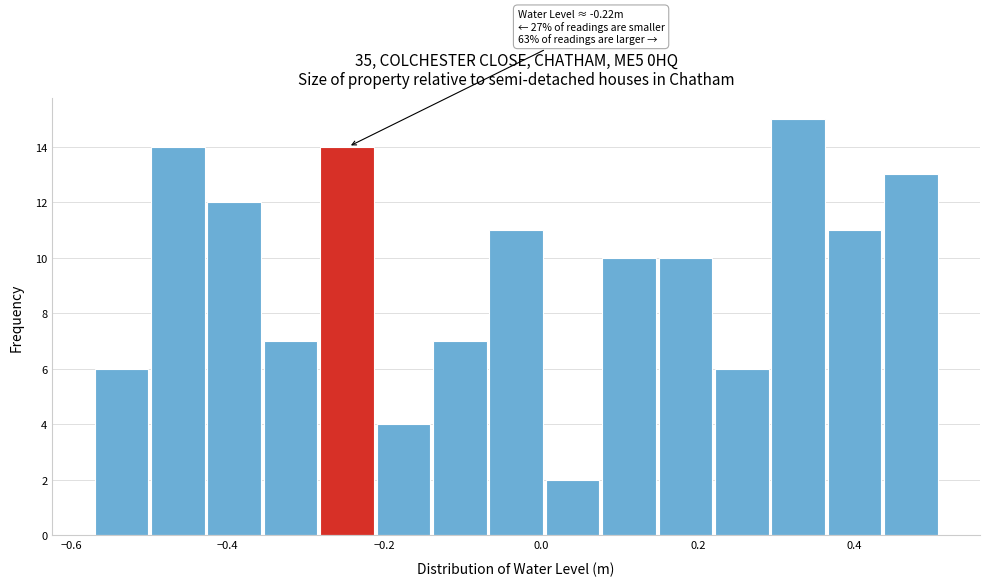

Read against the x-axis, roughly where is the centre of the tallest bar?

0.32